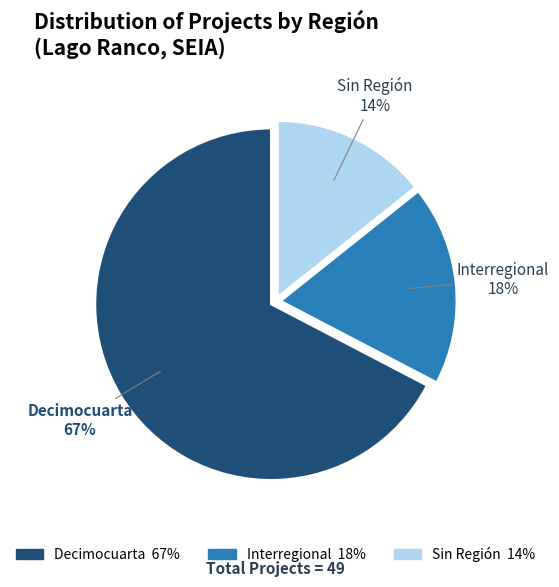

Is there a majority slice in this chart?

Yes